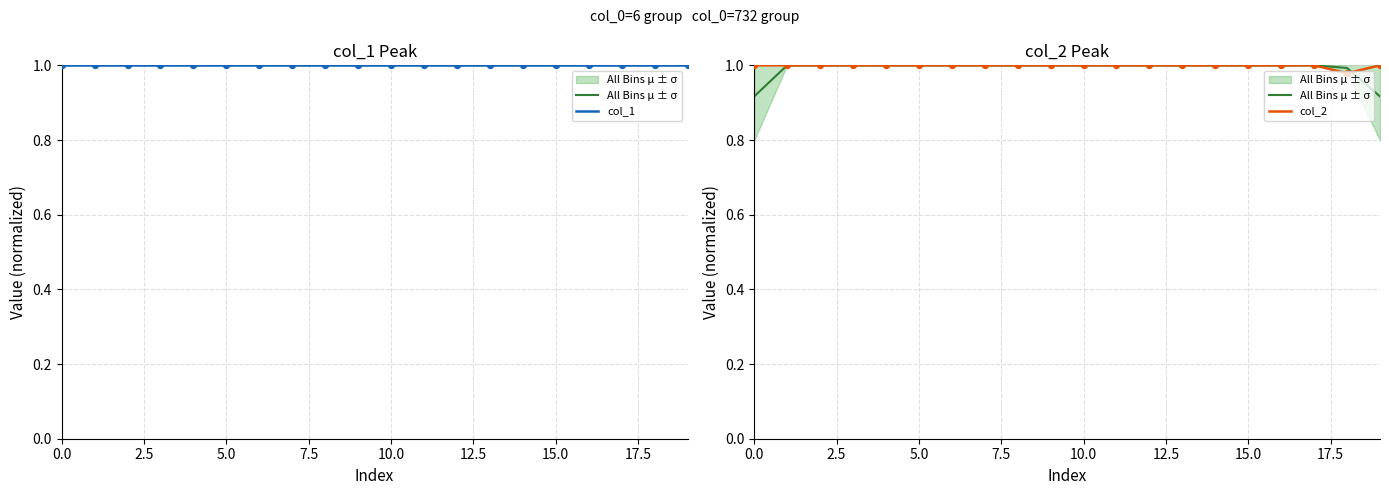

Which series has the largest total across all categories?

col_1